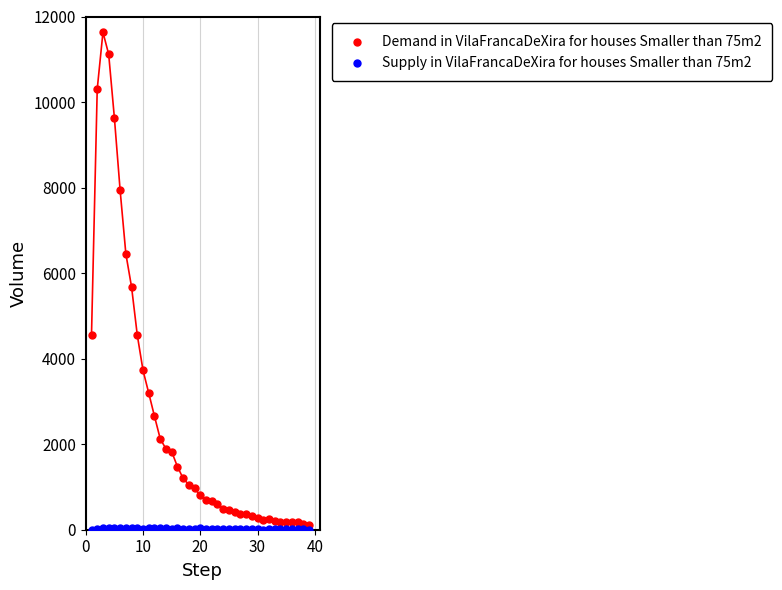

Across all series, what Y value is closest to 5817?

5673